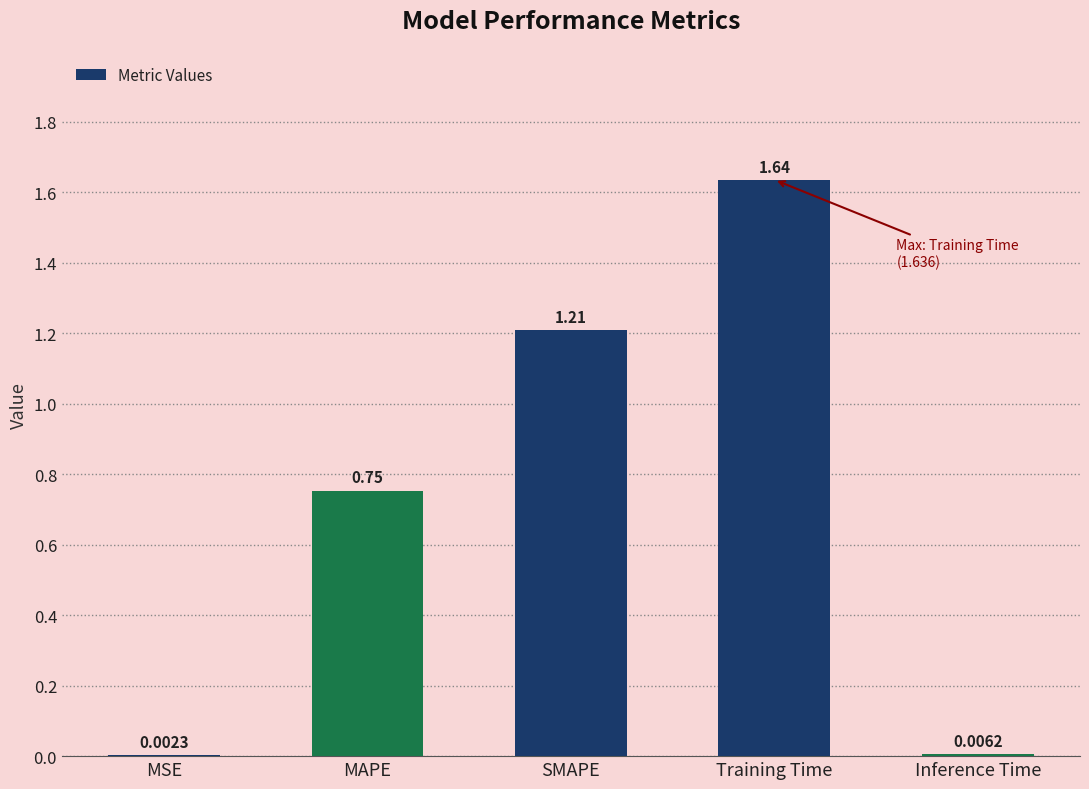

Where is the data nearest to the value 0?

MSE